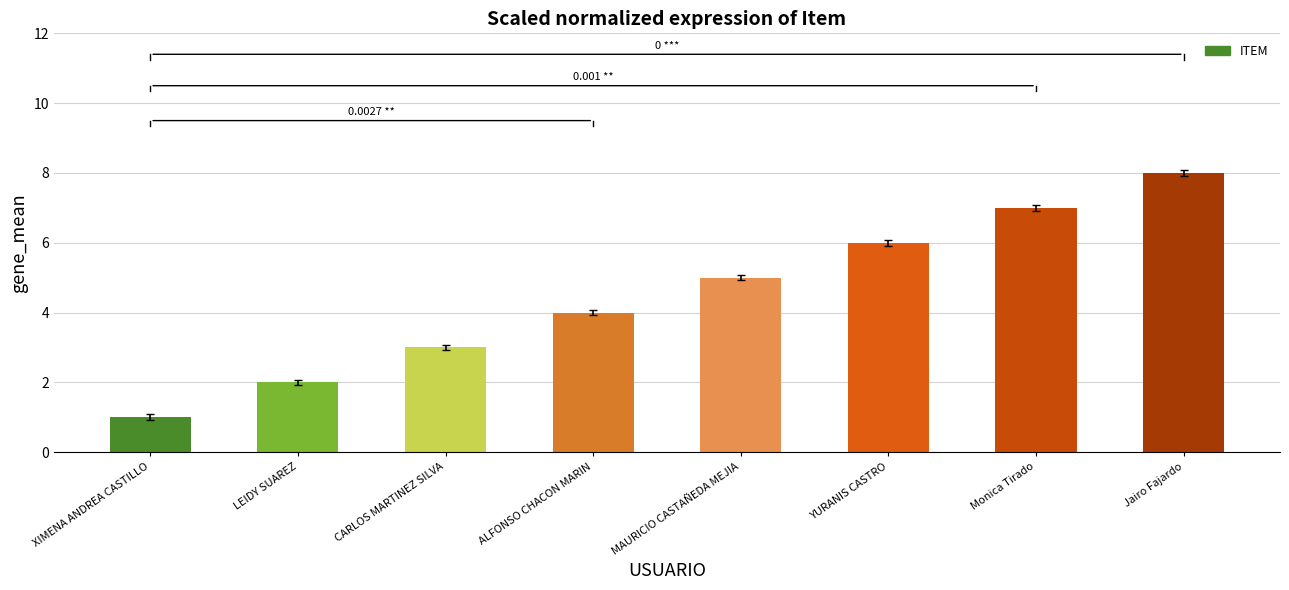

How many bars are there in total?

8